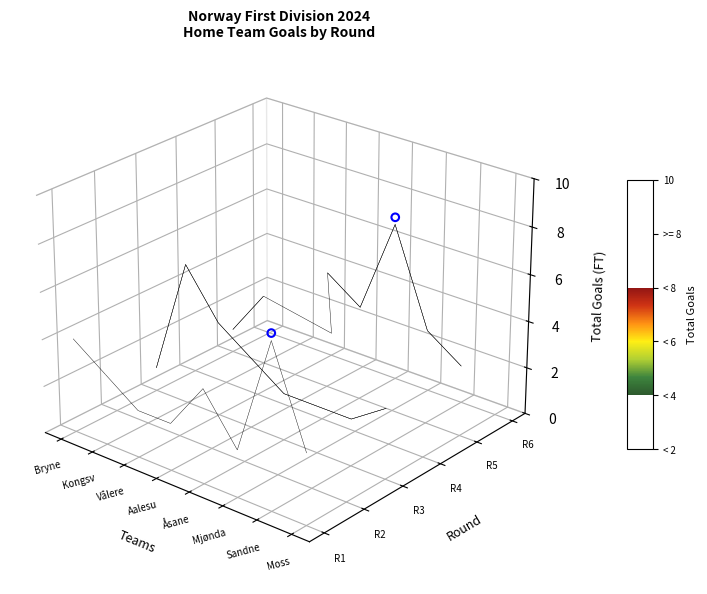

How many series are shown in this chart?

6